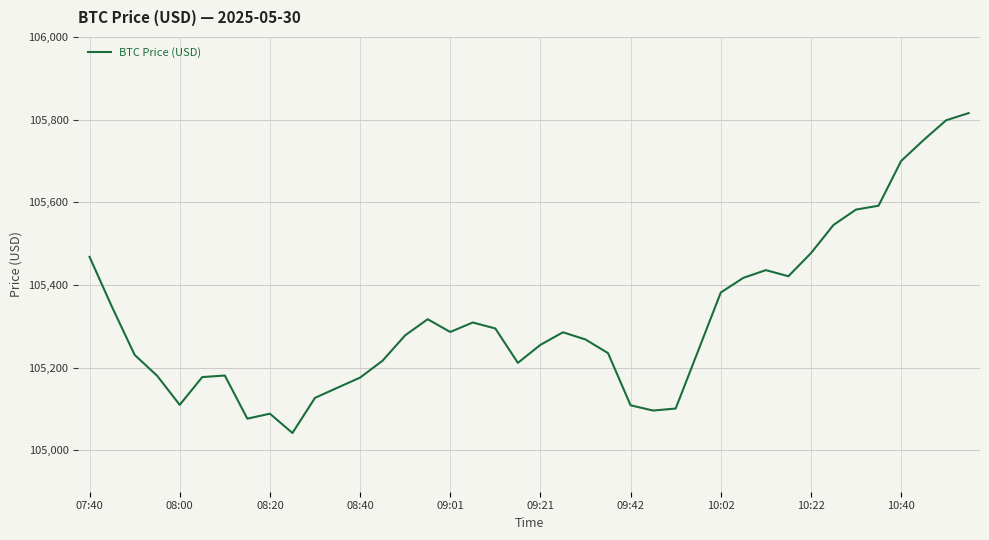

What is the maximum value shown in the chart?

105815.9